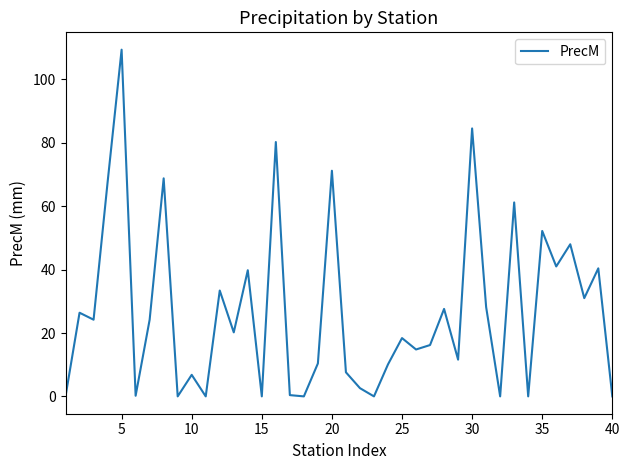

What is the difference between the maximum and minimum values?

109.4